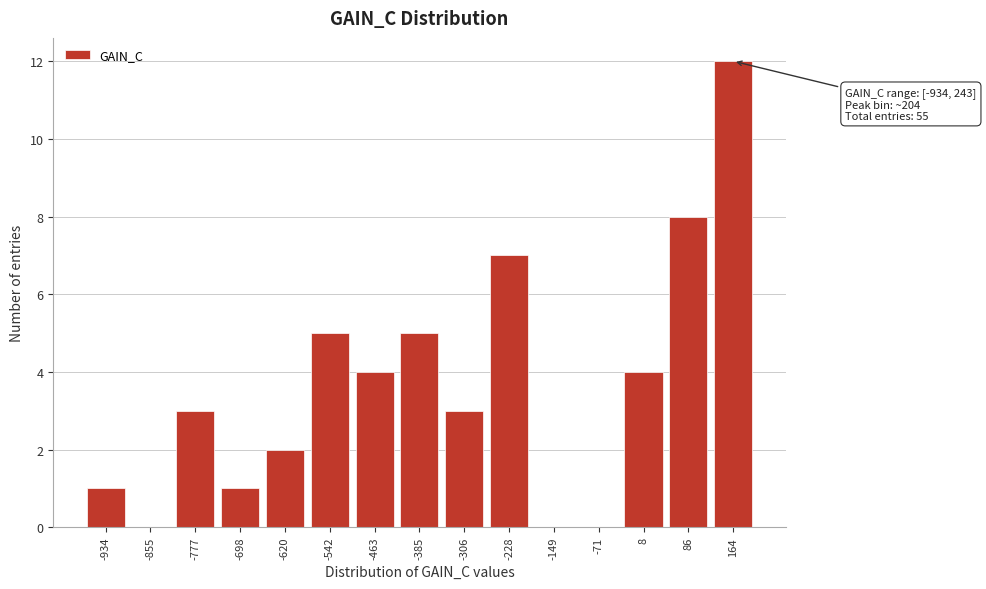

Reading left to right, list all the values displayed in this chart.

-934=1	-855=0	-777=3	-698=1	-620=2	-542=5	-463=4	-385=5	-306=3	-228=7	-149=0	-71=0	8=4	86=8	164=12